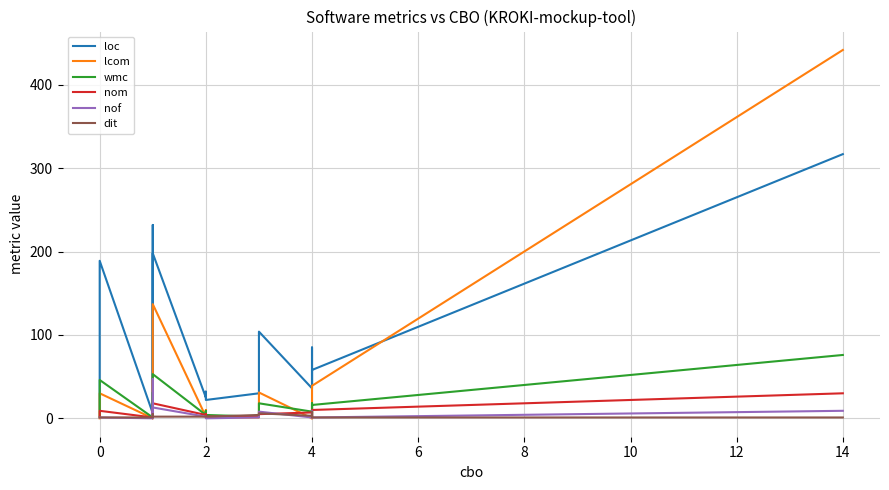

How many interior local peaks does the nof series have?

4